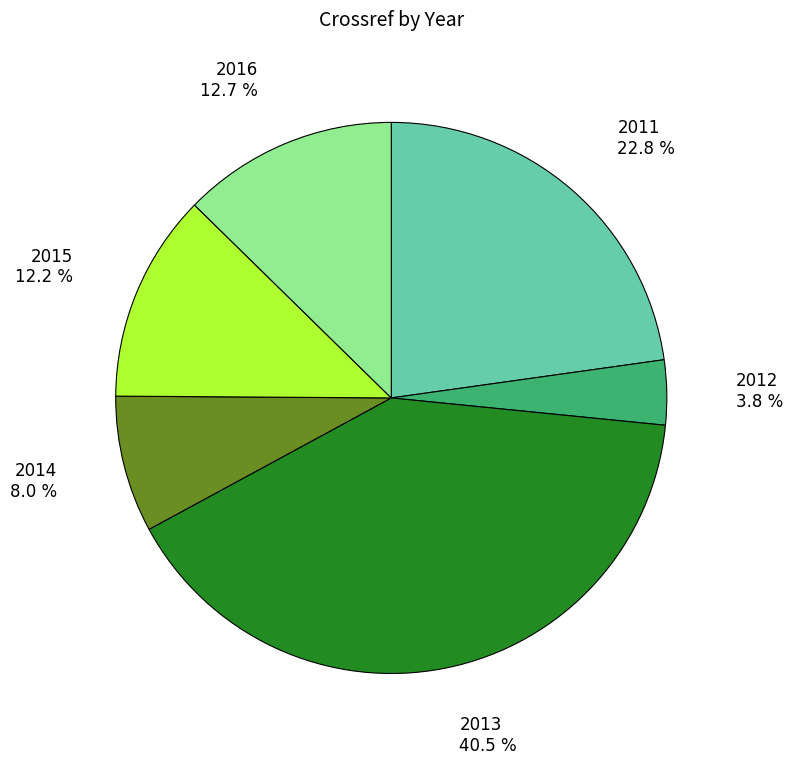

What portion of the pie excludes 2012?

96.2%